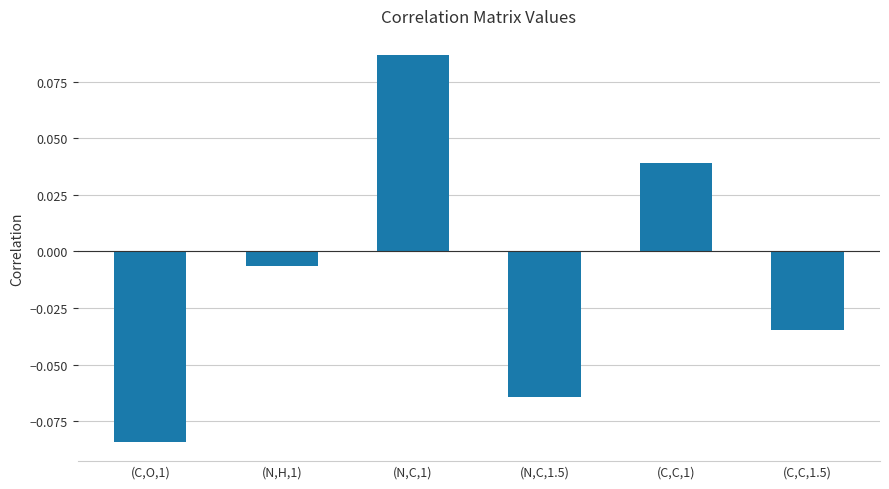

What is the difference between the maximum and second lowest values?

0.2